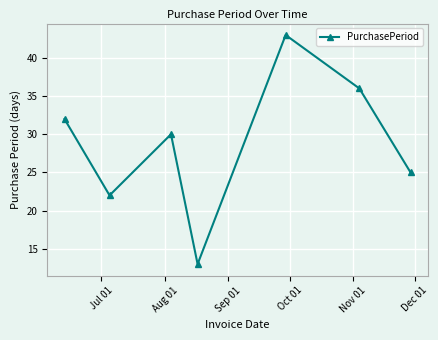

What is the value of the 7th point from the left?

25